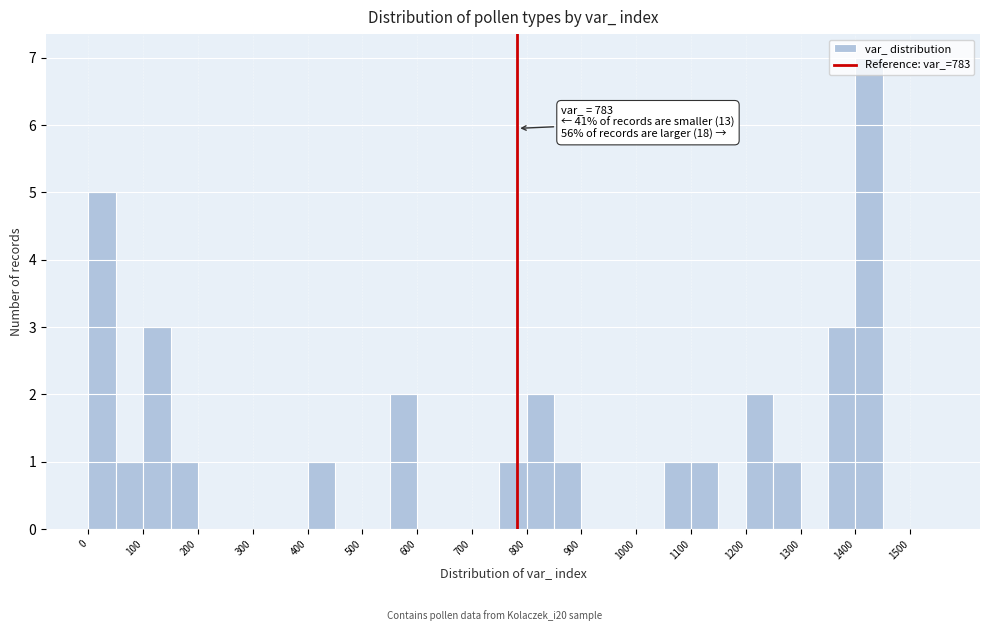

Over which range of the x-axis is the bar tallest?

1400 to 1450